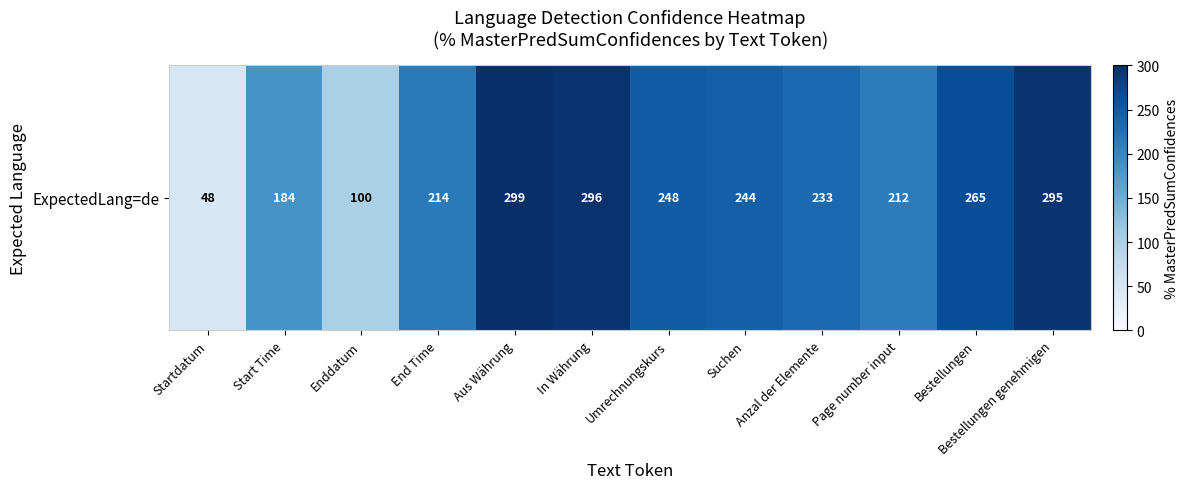

What is the ratio of the value at Enddatum to the value at In Währung?

0.3